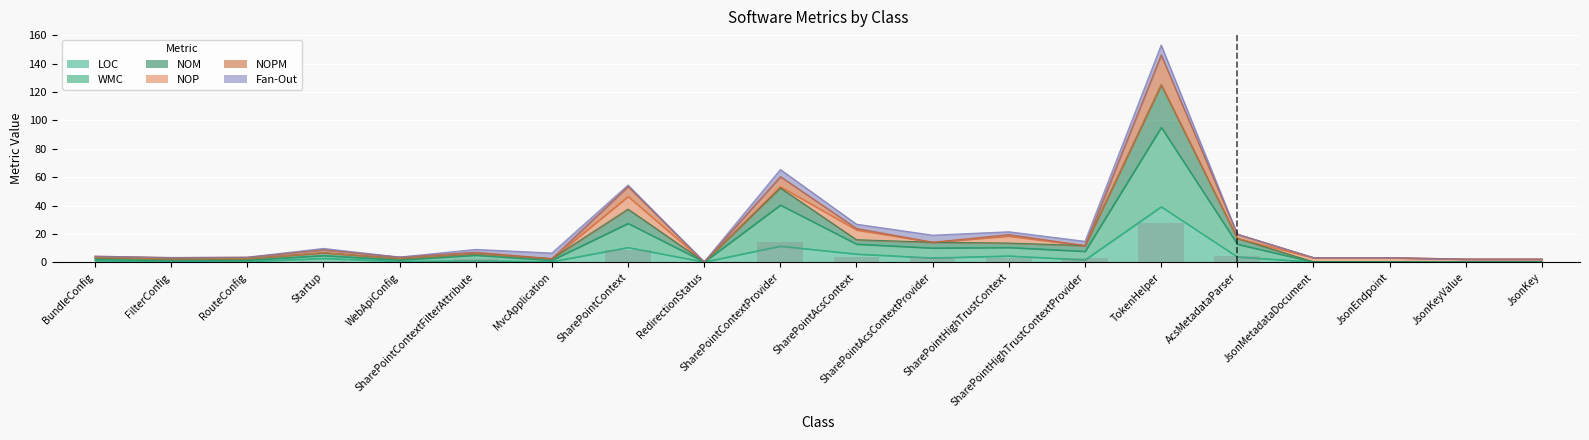

What is the greatest value displayed?

146.2